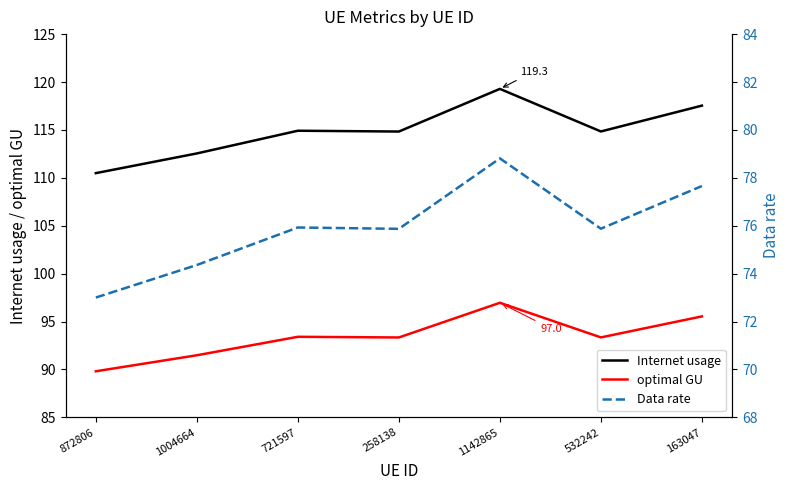

List the series in order of their peak value, lowest first.

Data rate, optimal GU, Internet usage